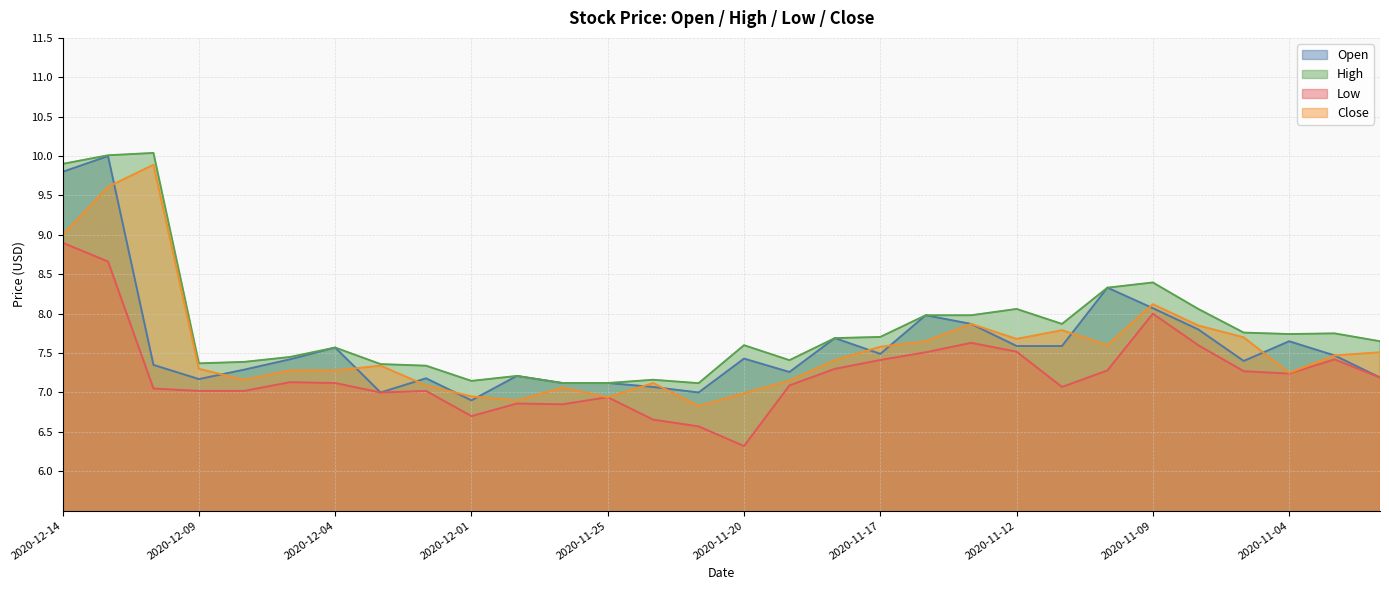

What is the value of the Close point at the 2nd from the left?

9.6